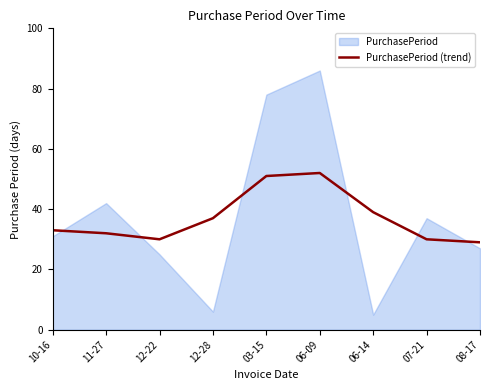

What is the minimum value for PurchasePeriod (trend)?

29